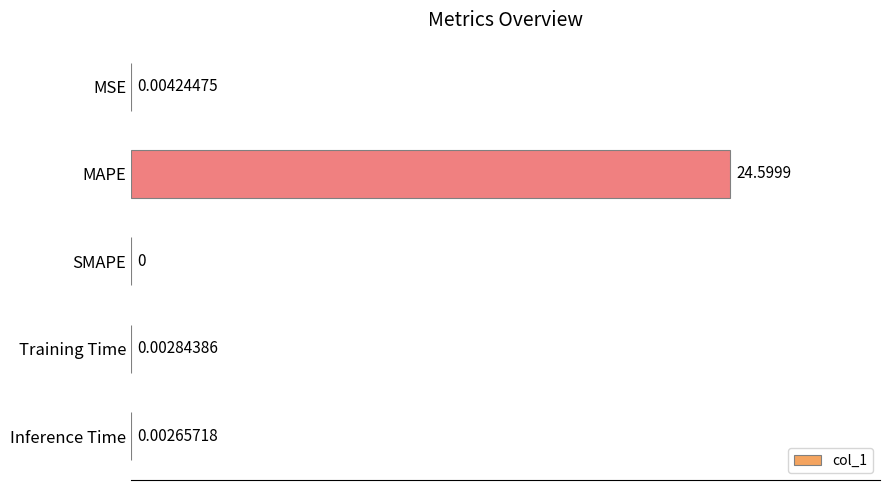

Which category has the highest value across all series?

MAPE